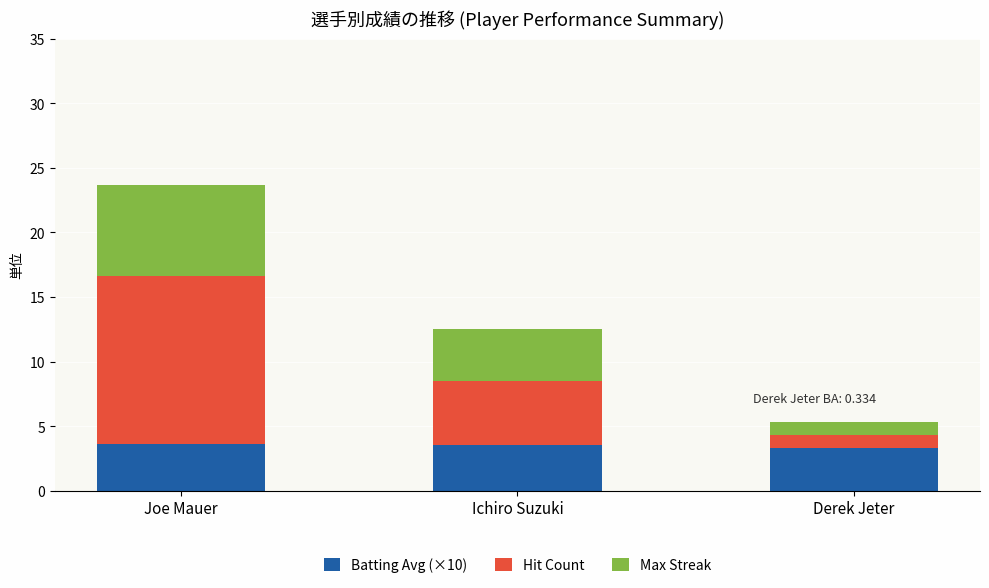

What is the sum of the Batting Avg (×10) values at Derek Jeter and Joe Mauer?

7.0